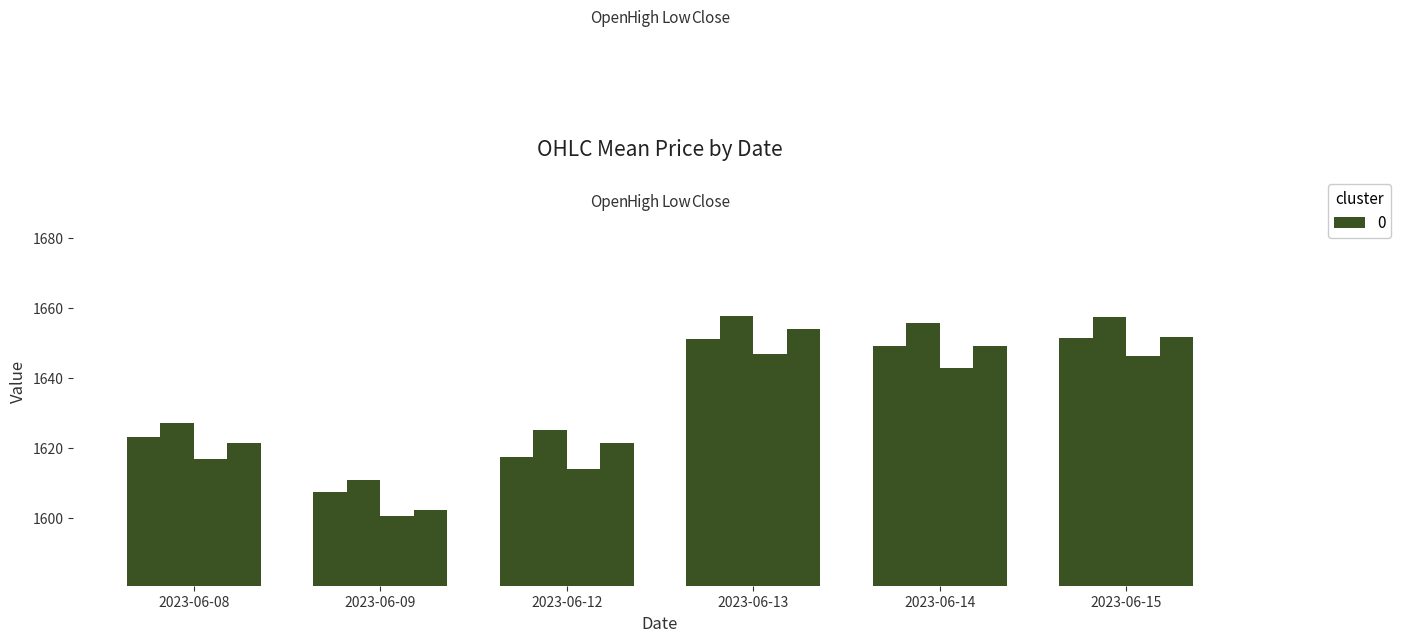

Which has a higher value, 2023-06-14 or 2023-06-09?

2023-06-14